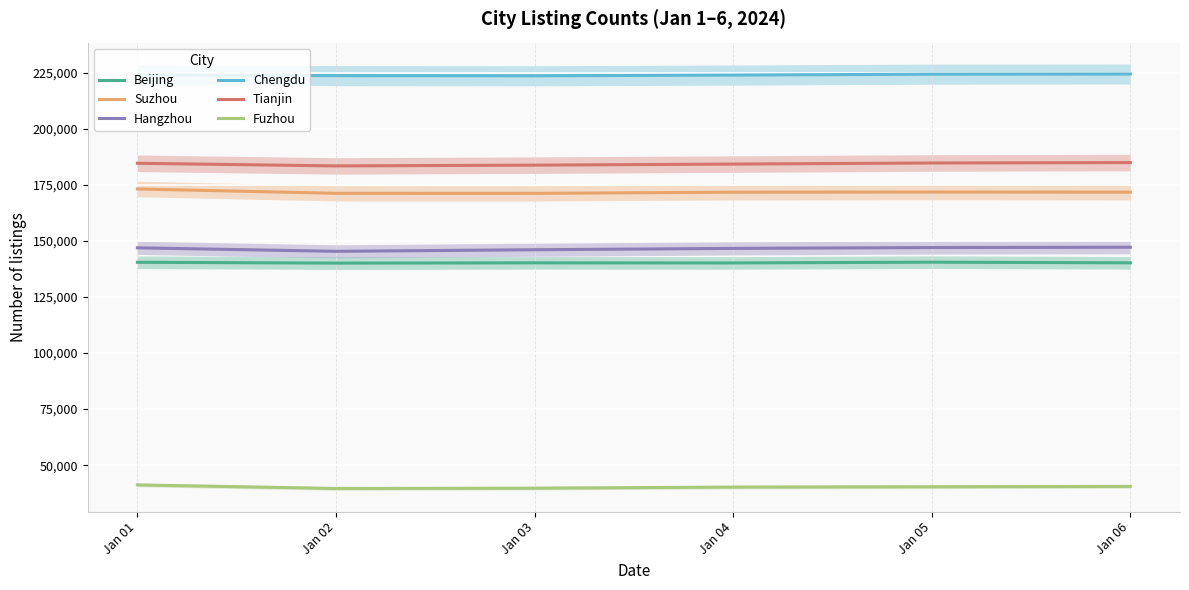

What is the value of the Hangzhou point at the 3rd from the left?

146039